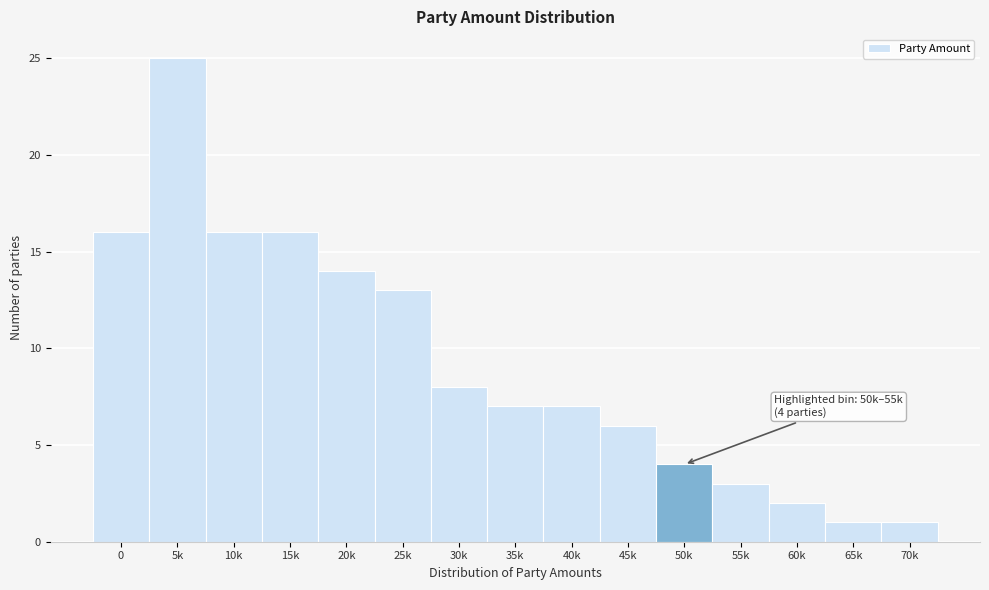

Reading left to right, extract all data points from this chart.

16	25	16	16	14	13	8	7	7	6	4	3	2	1	1